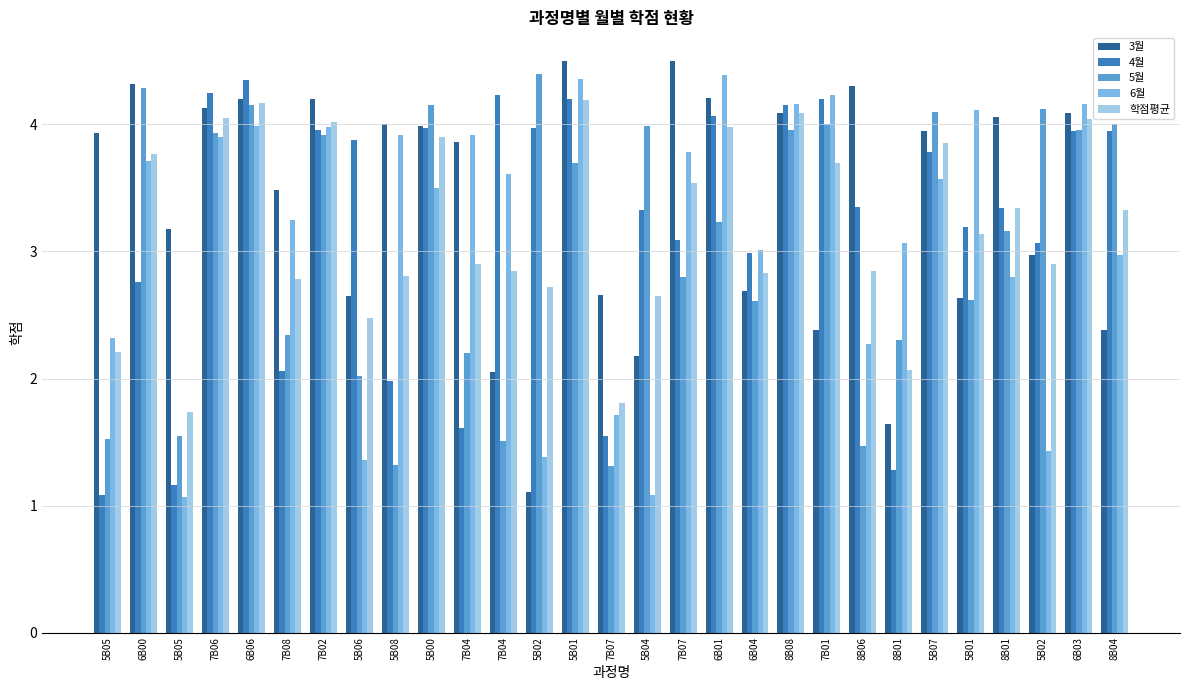

What is the difference between the 5월 values at 7B06 and 5B04?

0.1